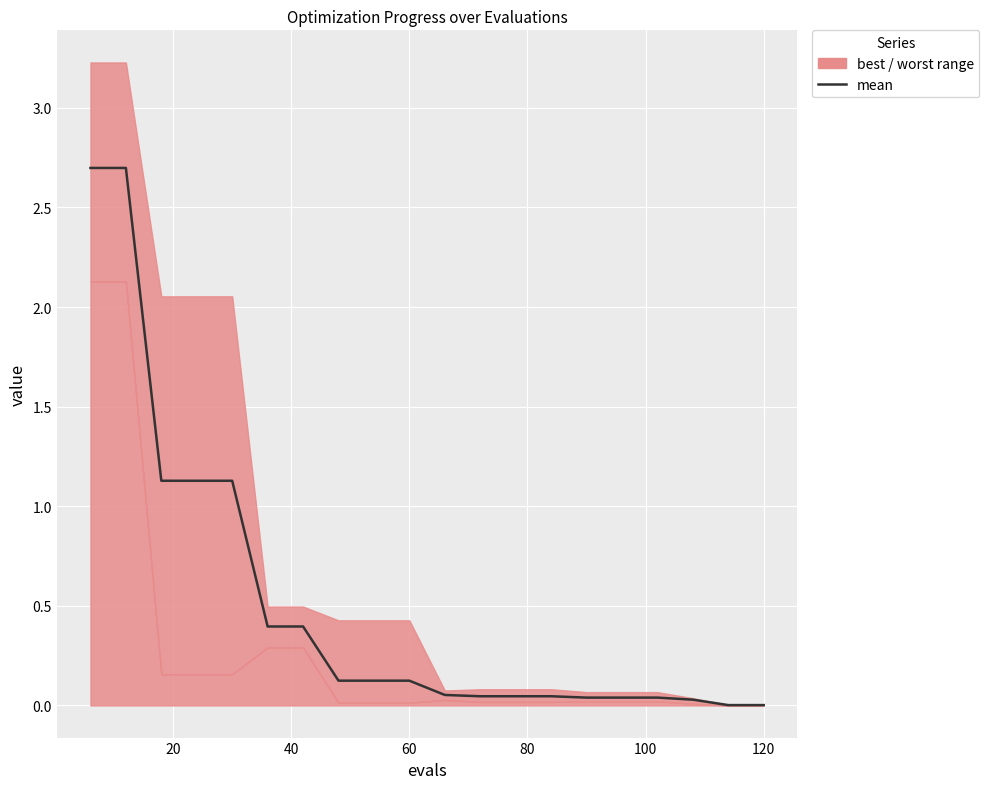

The chart shows a value of 0.2 at 60. True or false?

False